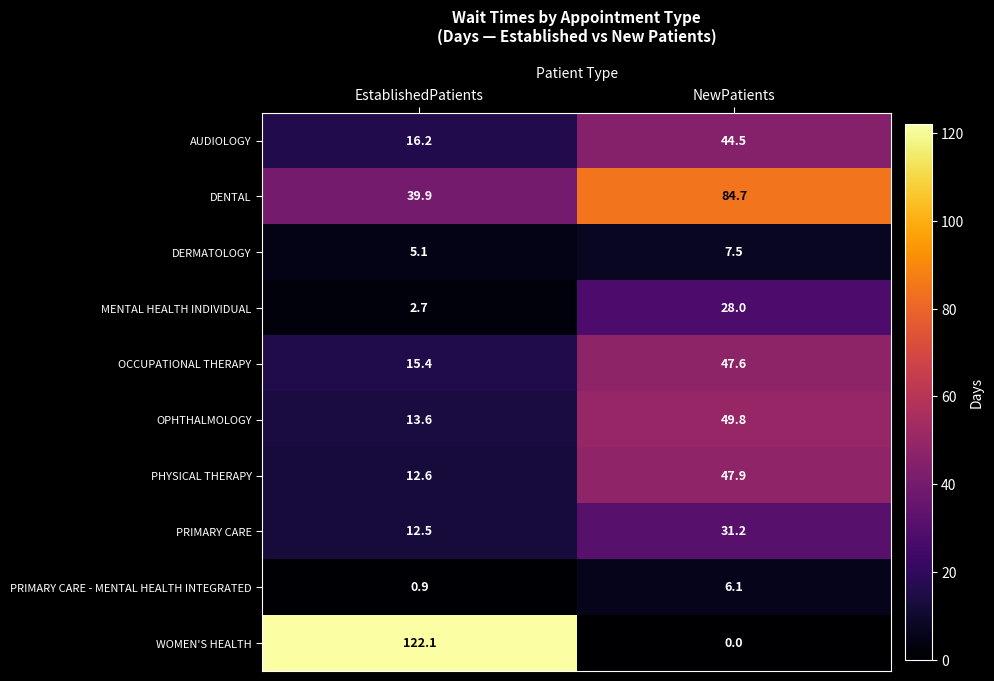

Which series has the widest spread of values?

WOMEN'S HEALTH